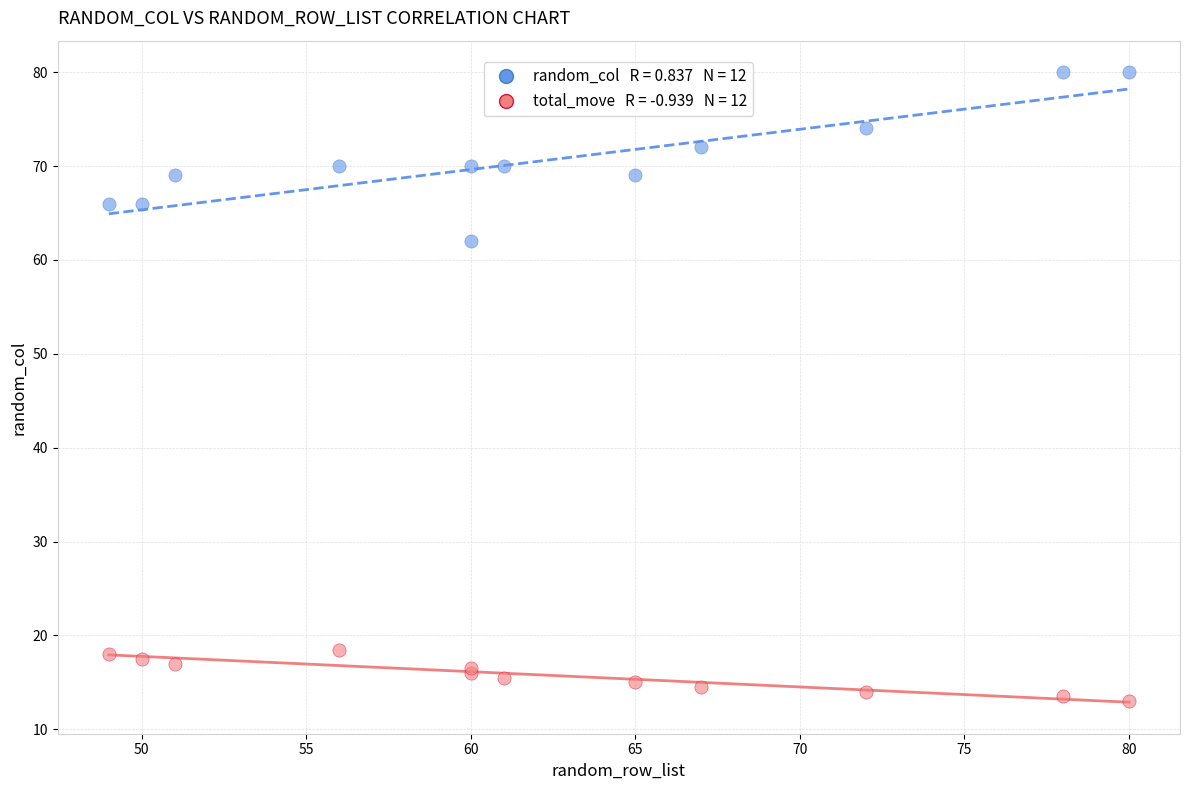

Across all series, what Y value is closest to 46?

62.0